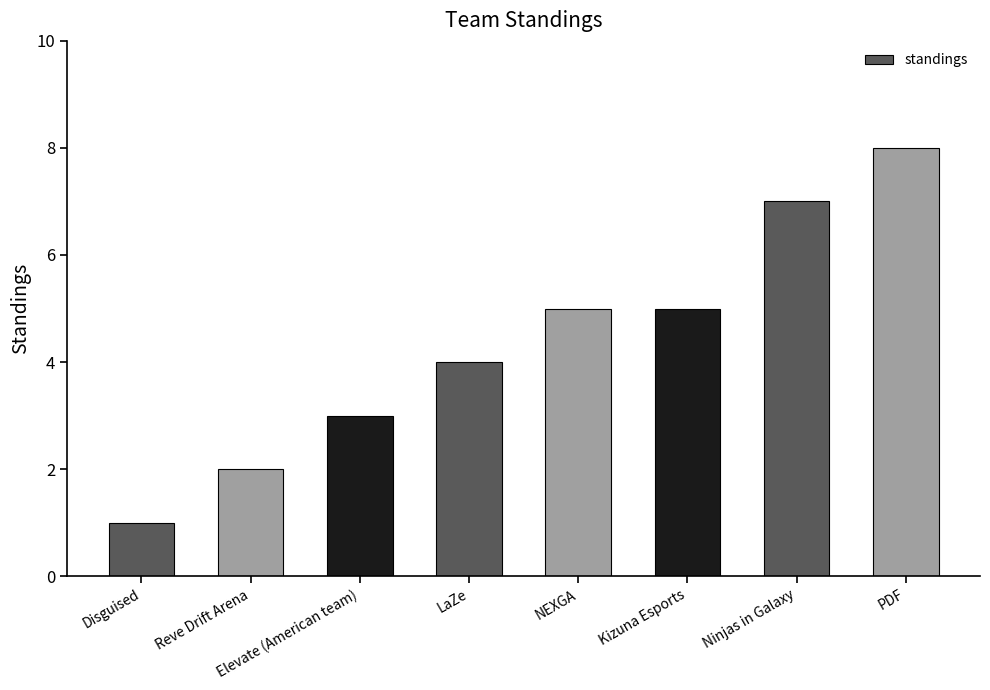

Count the values in the range 3 to 7.

5